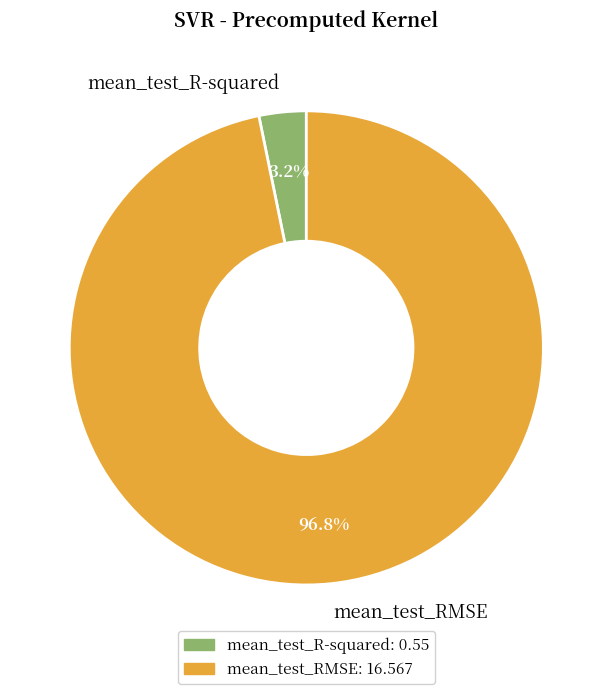

How much of the chart is everything except mean_test_RMSE?

3.2%